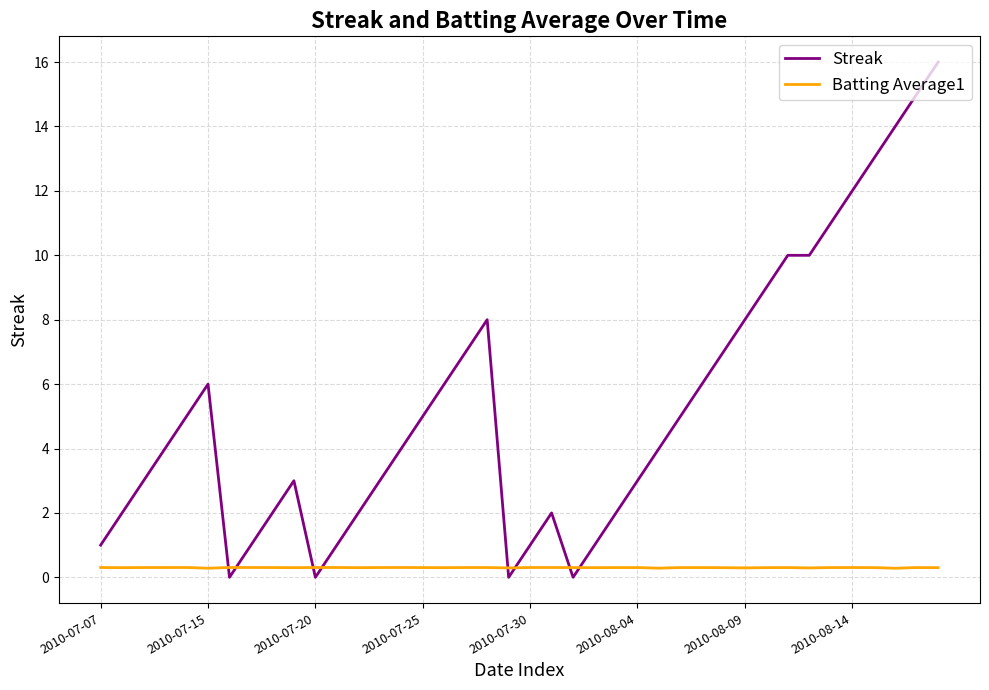

Which series has the widest spread of values?

Streak